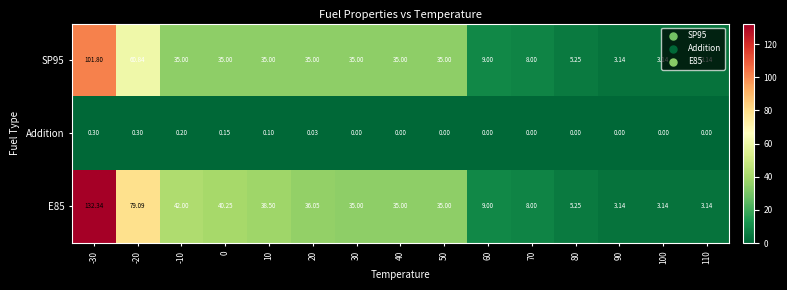

Which series has the largest total across all categories?

E85